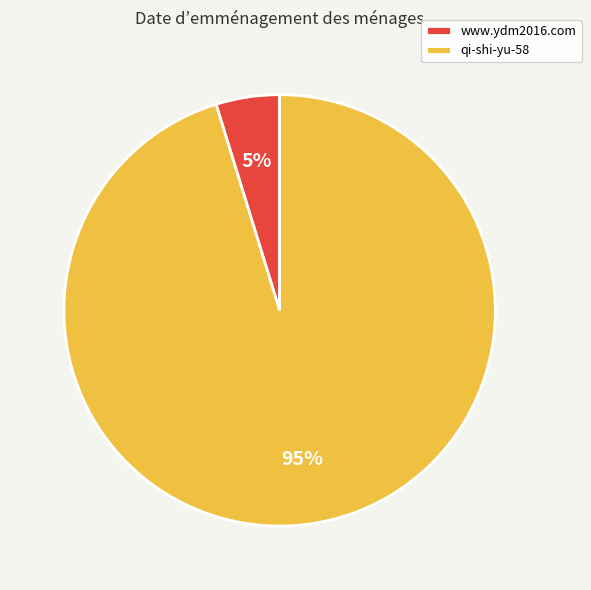

To the nearest percent, what is the difference between the largest and smallest slice percentages?

90%